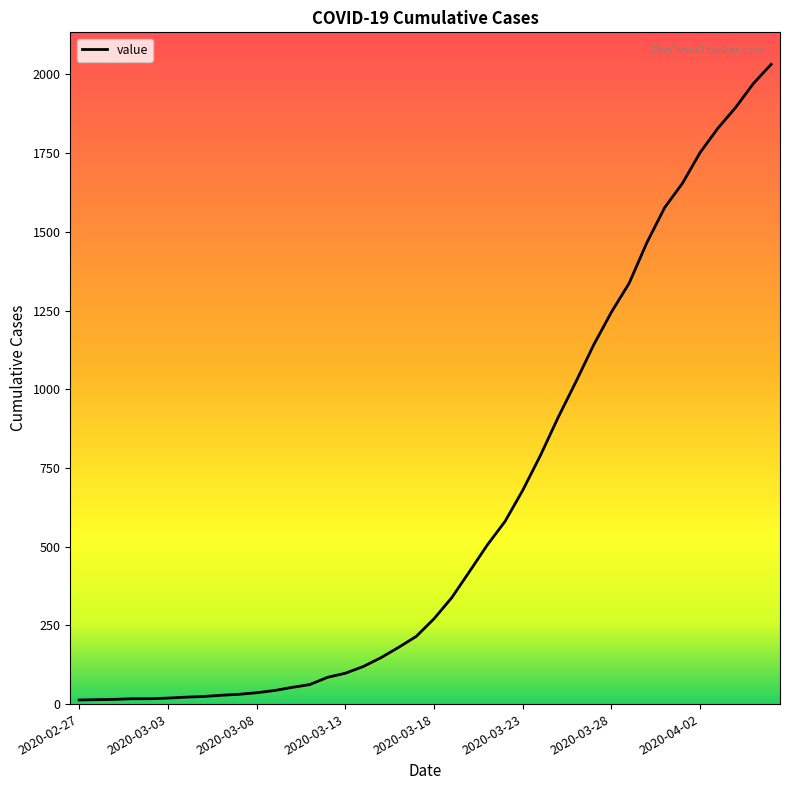

What is the difference between the maximum and minimum values?

2019